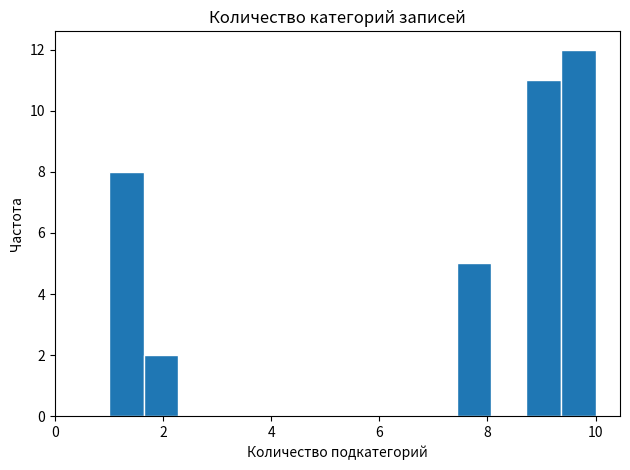

Read against the x-axis, roughly where is the centre of the tallest bar?

9.6